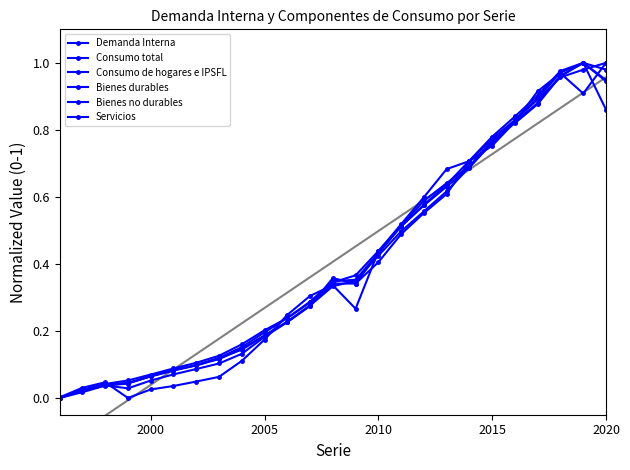

True or false: Bienes durables has more than 1 interior local peaks.

True